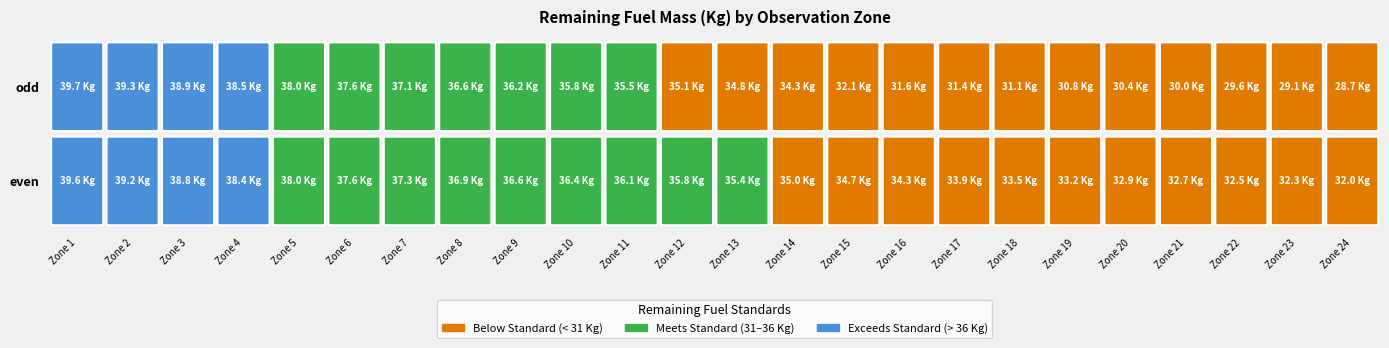

Which category has the highest value across all series?

1